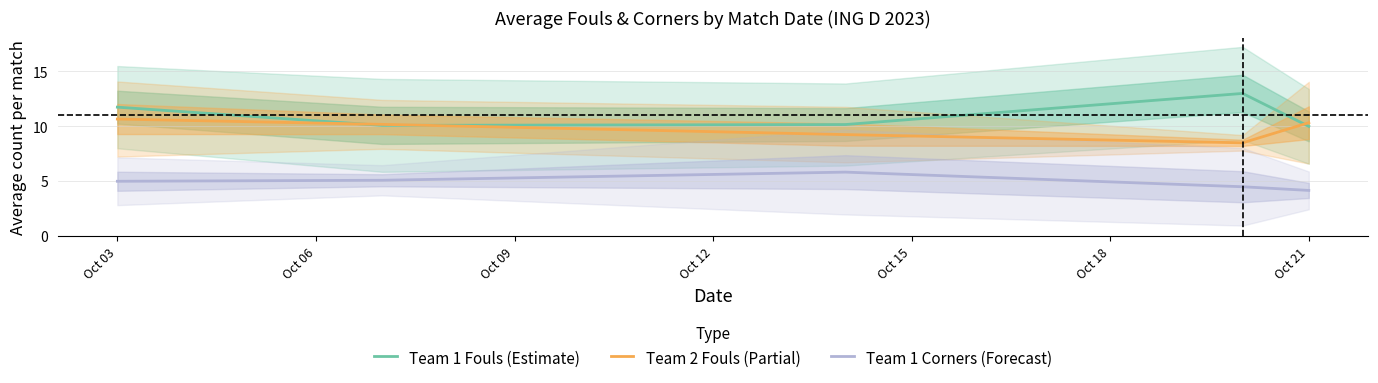

At how many categories does at least one series exceed 5?

5